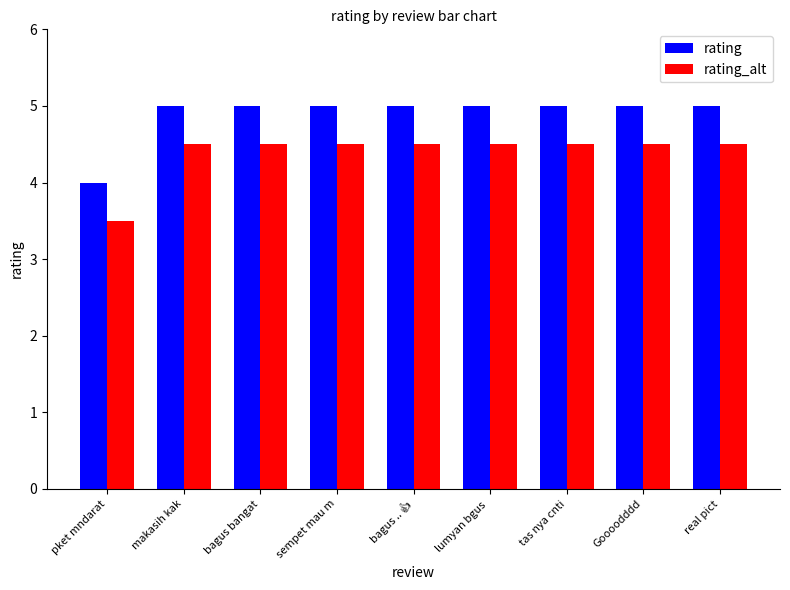

What is the label of the 9th bar from the left?

real pict